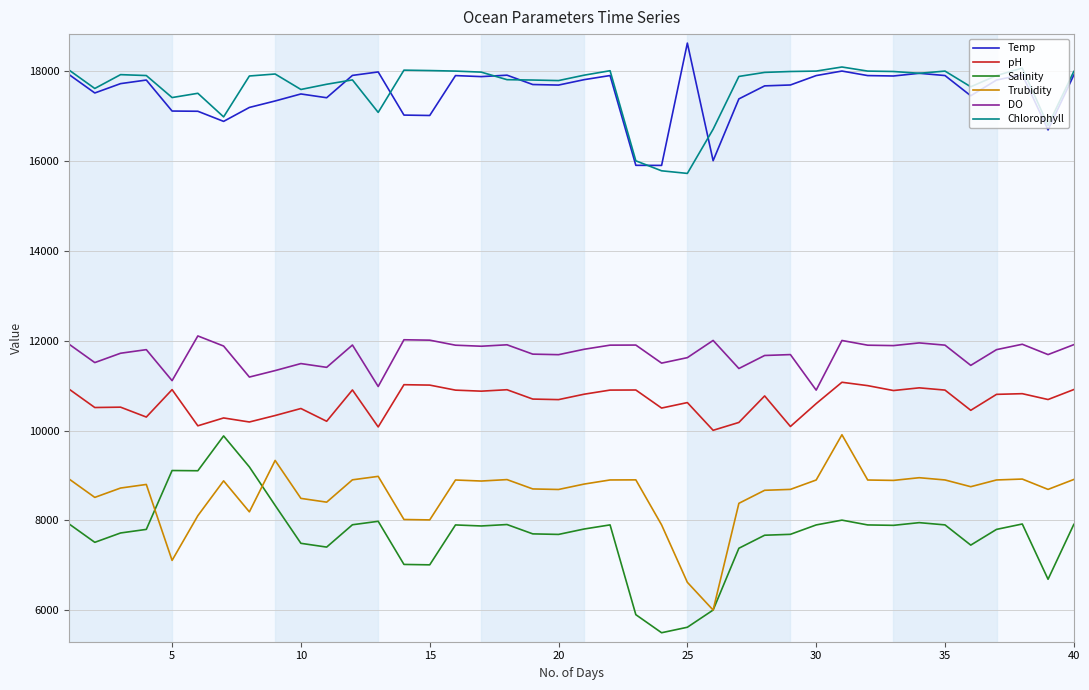

What is the maximum value for pH?

11074